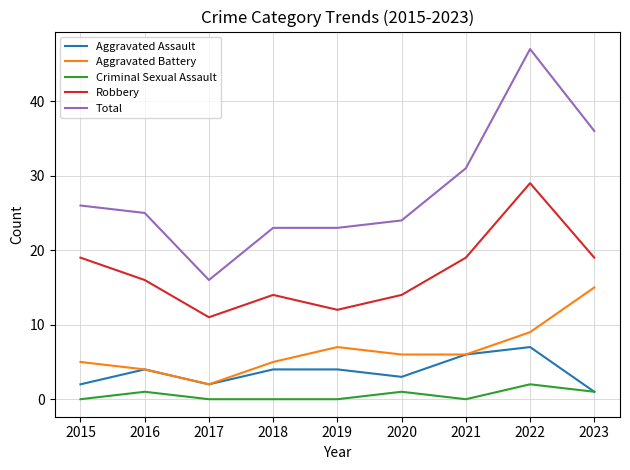

What is the difference between the highest and lowest values at 2015?

26